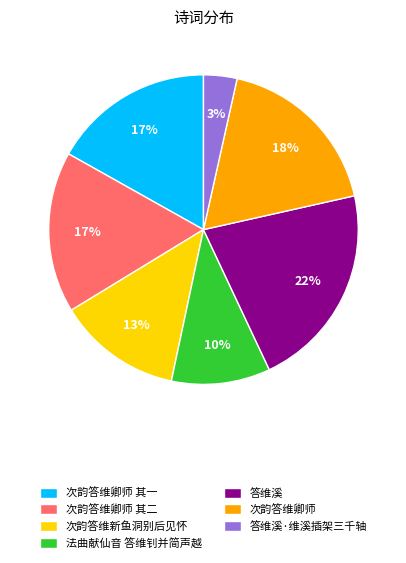

Is the sum of 答维溪 and 次韵答维新鱼洞别后见怀 greater than half?

No